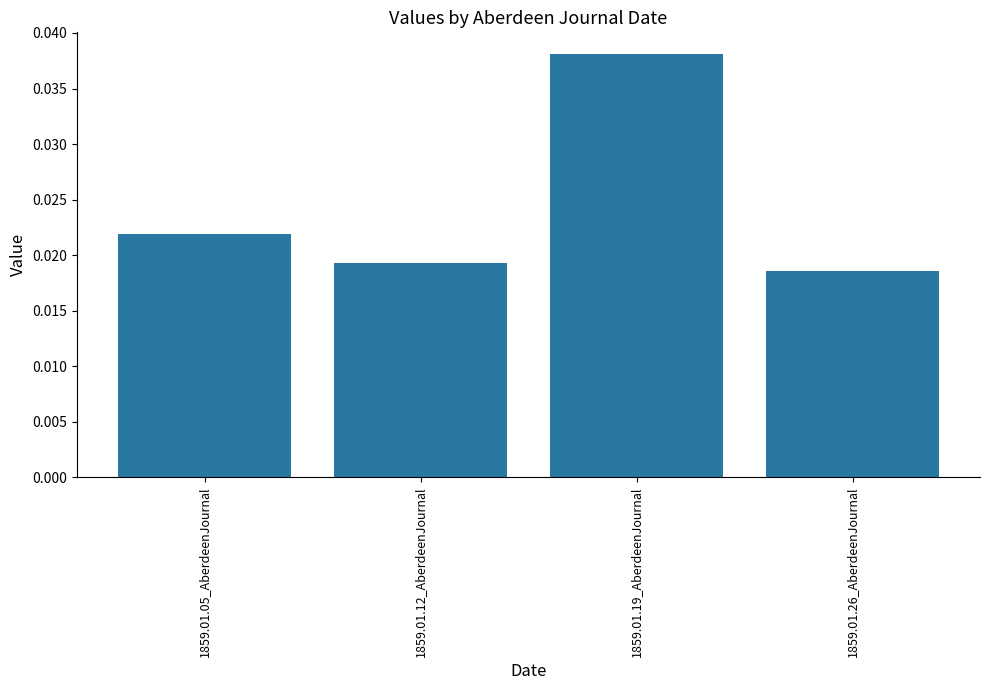

What is the sum of all values?

0.1